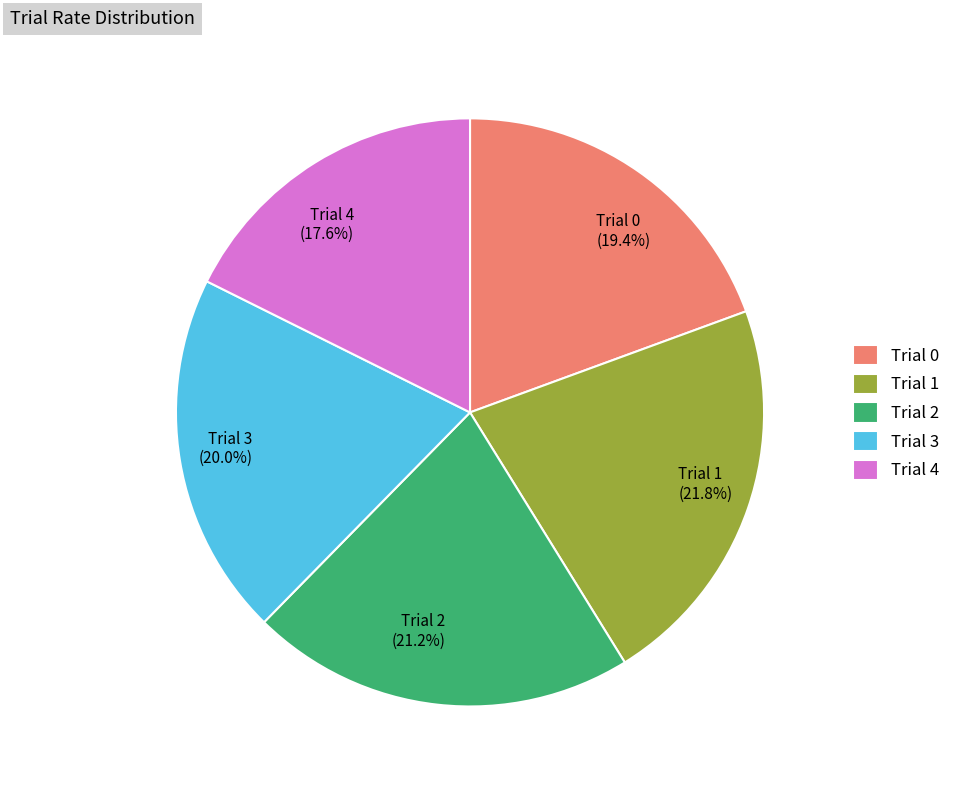

Does any single category account for the majority?

No